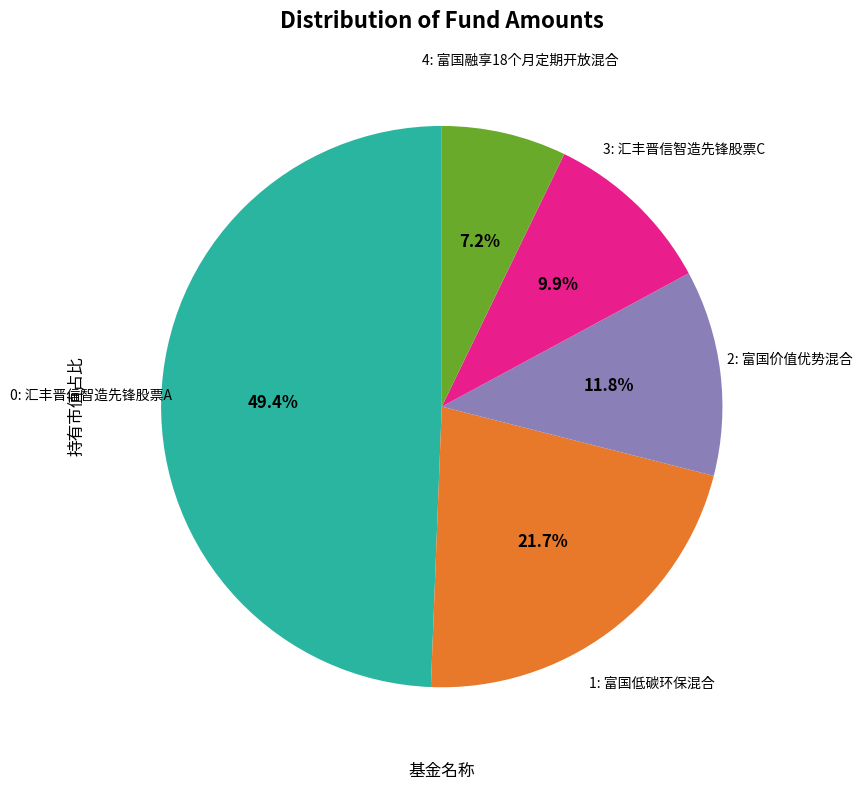

Is there any slice that represents more than half of the pie?

No